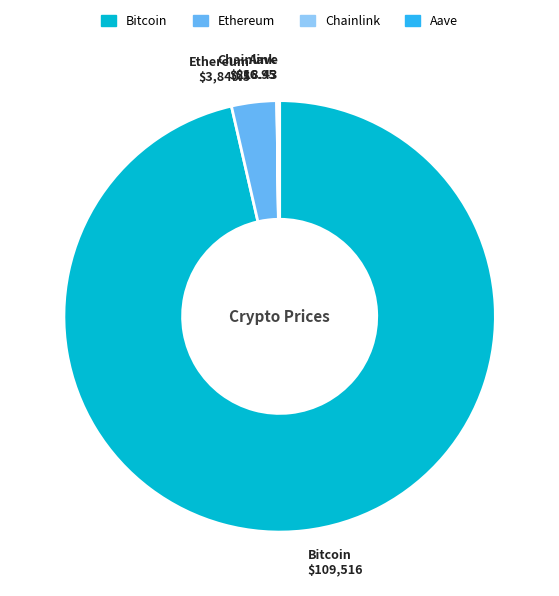

Which slice is the largest?

Bitcoin